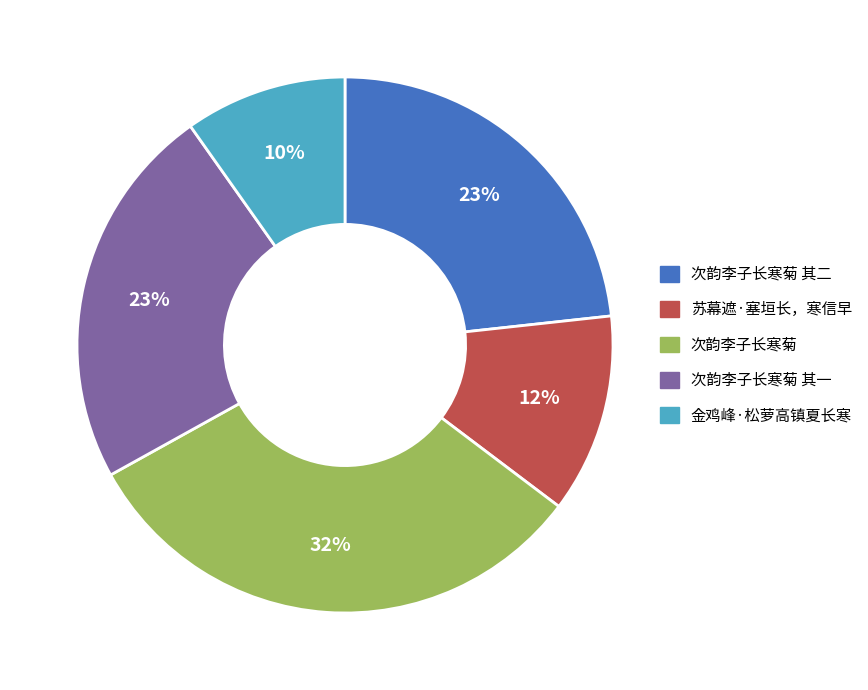

Between 苏幕遮·塞垣长，寒信早 and 次韵李子长寒菊 其一, which is larger?

次韵李子长寒菊 其一